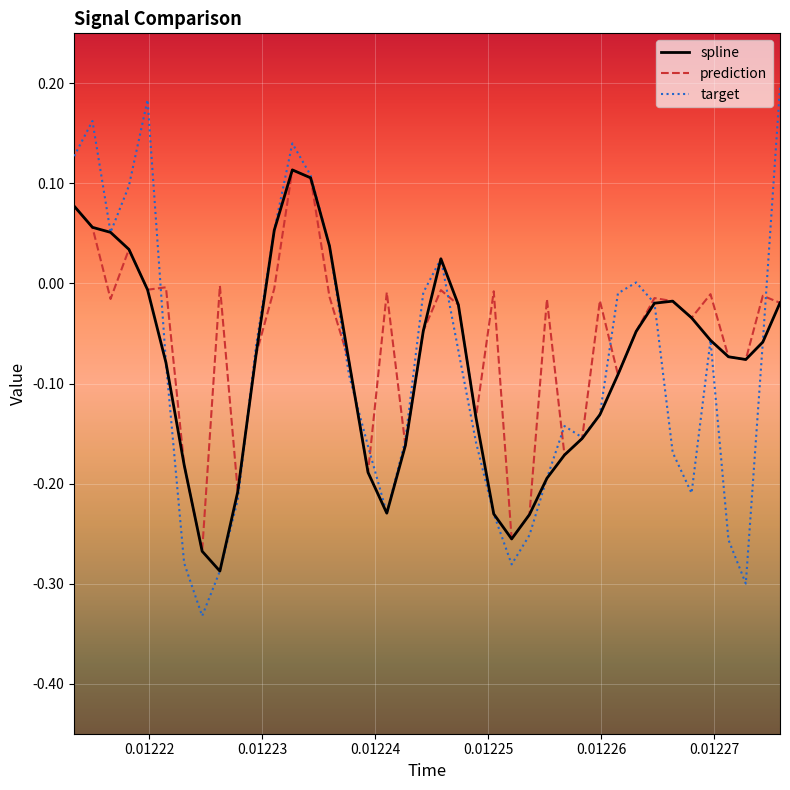

Which series has the largest range (max minus min)?

target